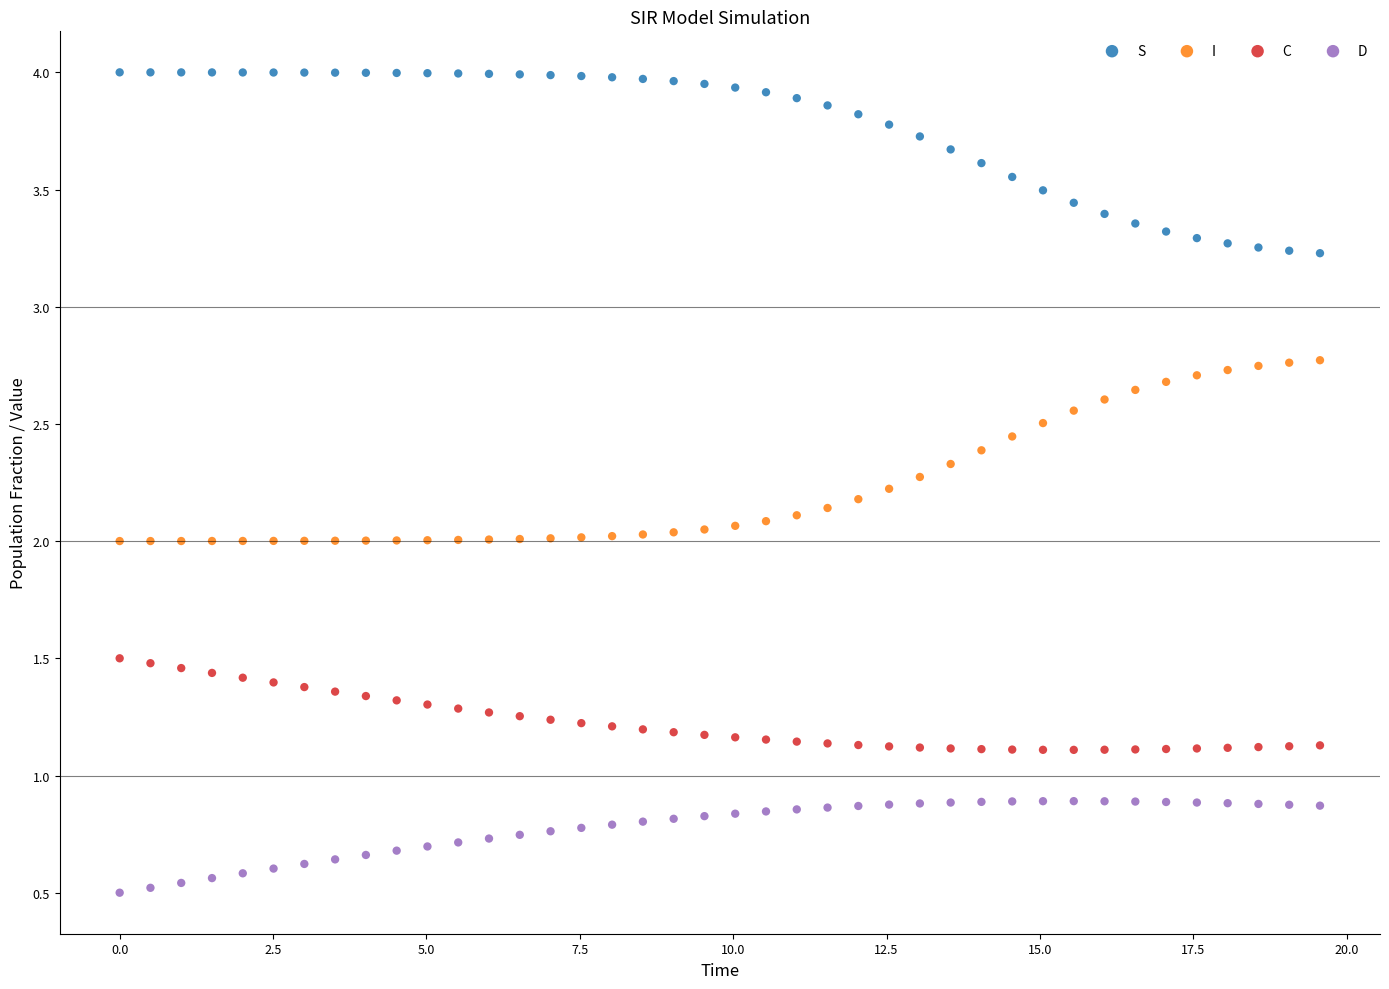

Across all data points, what is the range of X values (max minus min)?

19.6